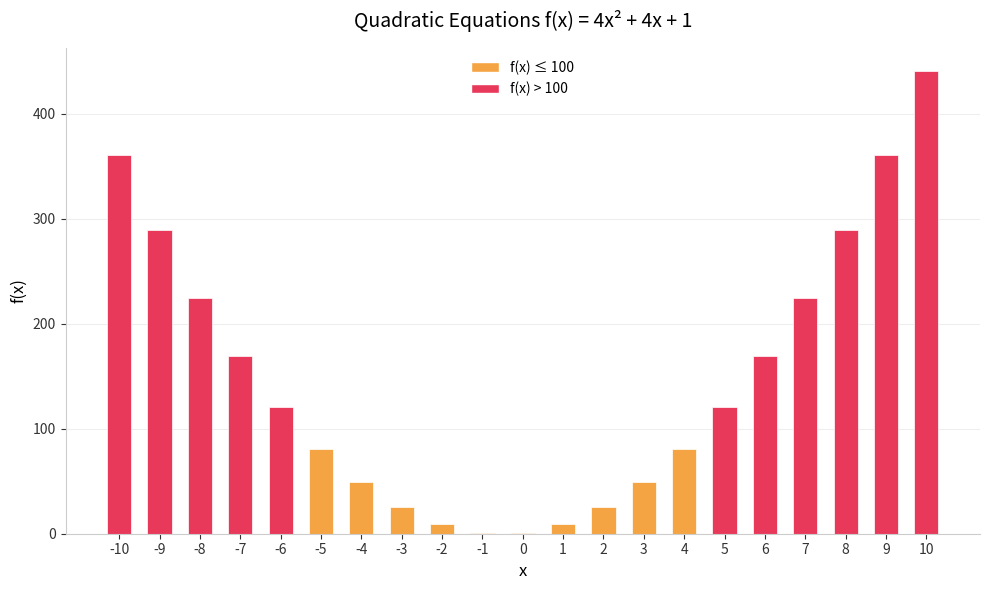

What is the change in value from -6 to 6?

+48